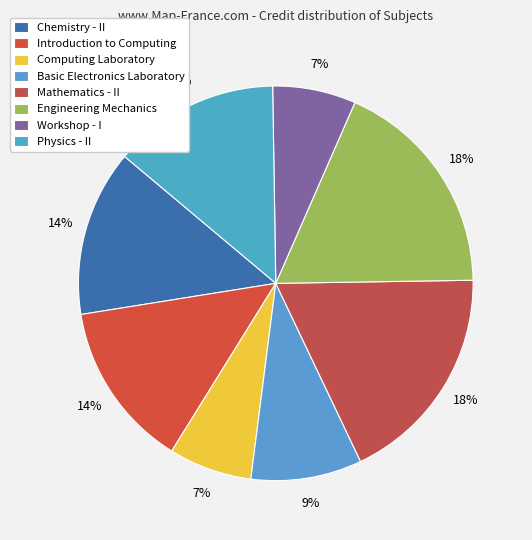

To the nearest percent, what portion does Engineering Mechanics represent?

18%